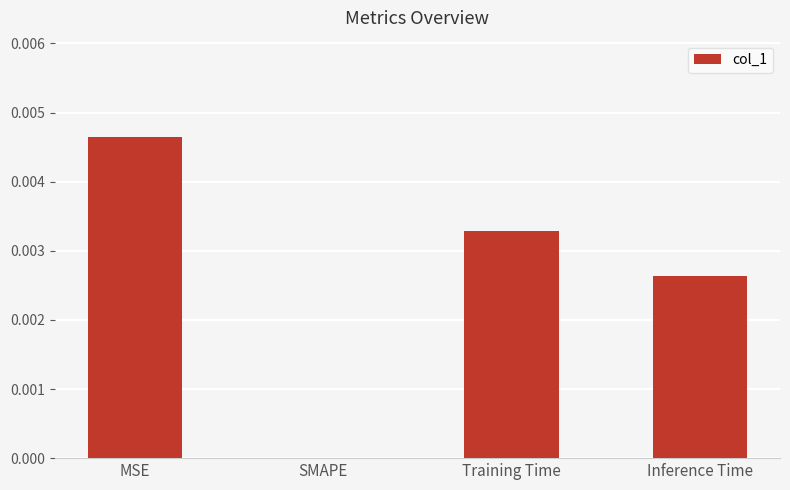

The value at SMAPE is 0.0. True or false?

True